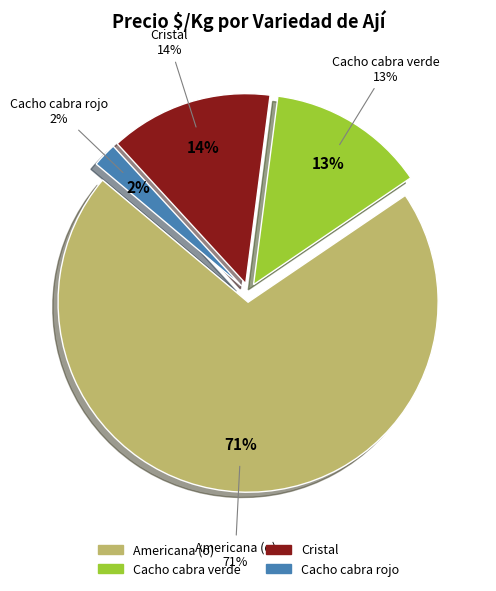

Does 9 account for over 50% of the chart?

No